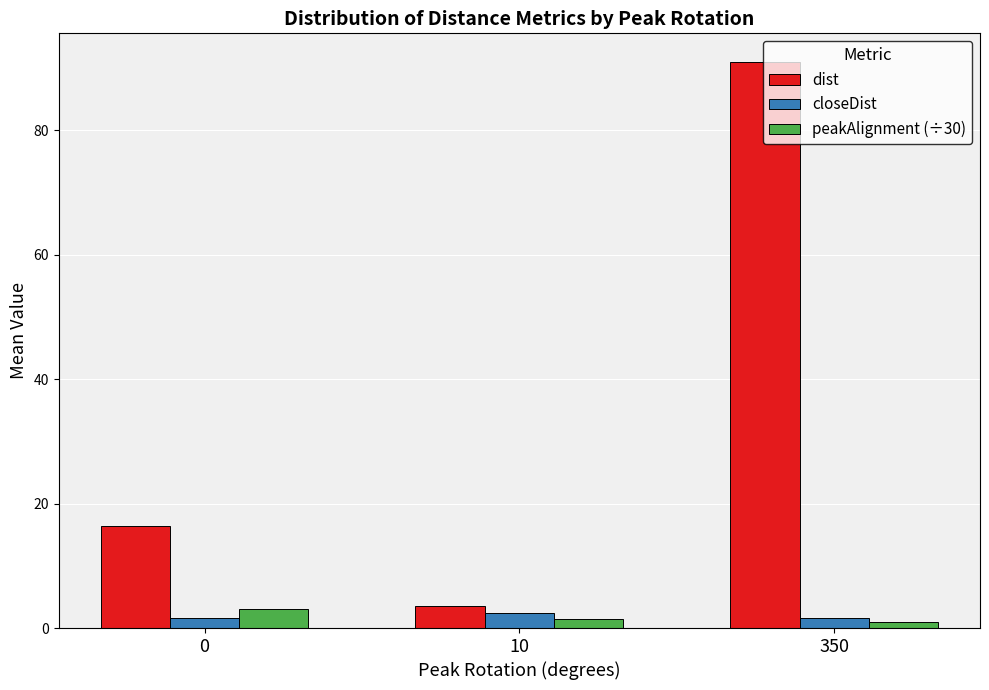

What is the spread (max minus min) of values at 10?

2.1